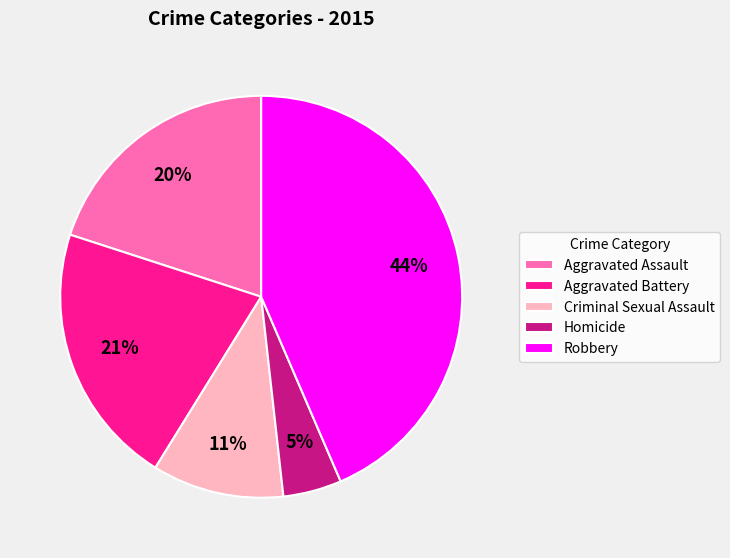

To the nearest percent, what is the difference between the largest and smallest slice percentages?

39%